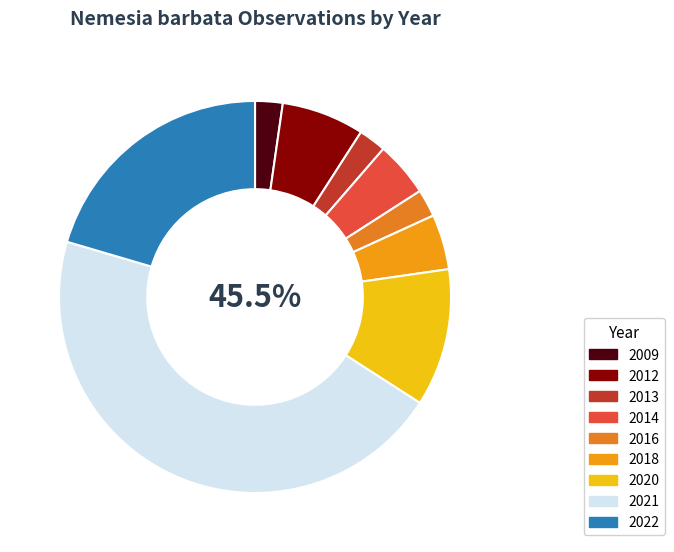

Rank the categories by value from lowest to highest.

2009, 2013, 2016, 2014, 2018, 2012, 2020, 2022, 2021